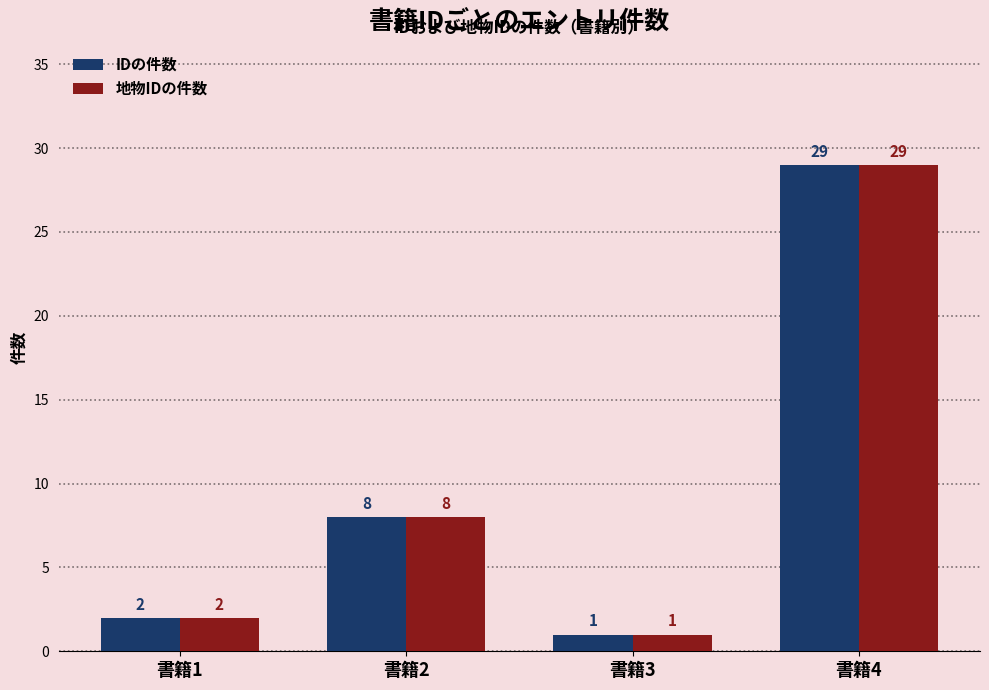

Reading right to left, transcribe all the data shown in this chart.

IDの件数: 29	1	8	2
地物IDの件数: 29	1	8	2